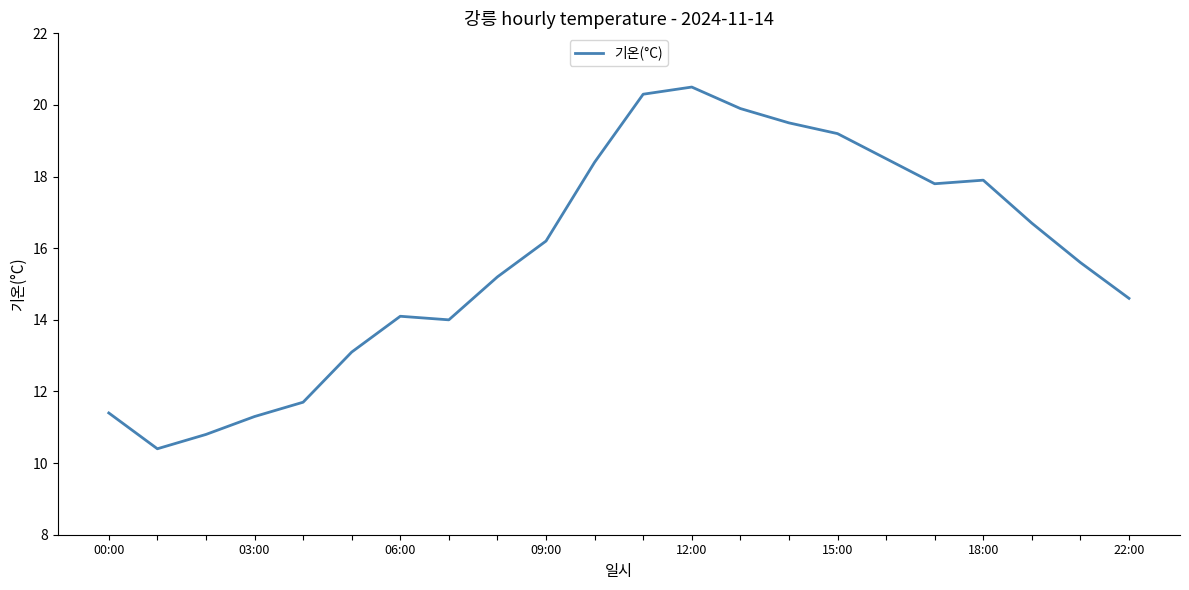

How many series are shown in this chart?

1